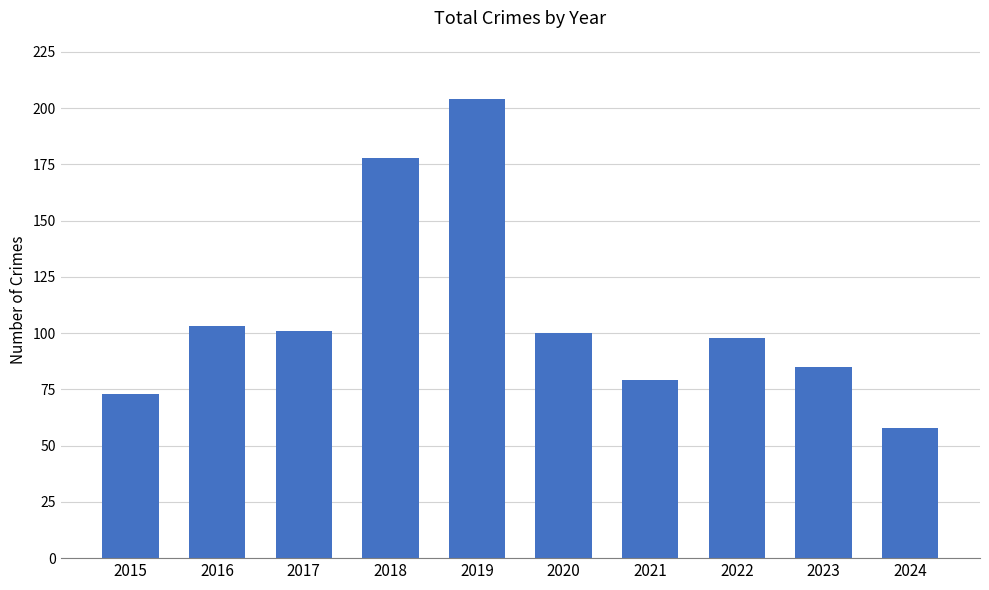

What is the difference between the second highest and minimum values?

120